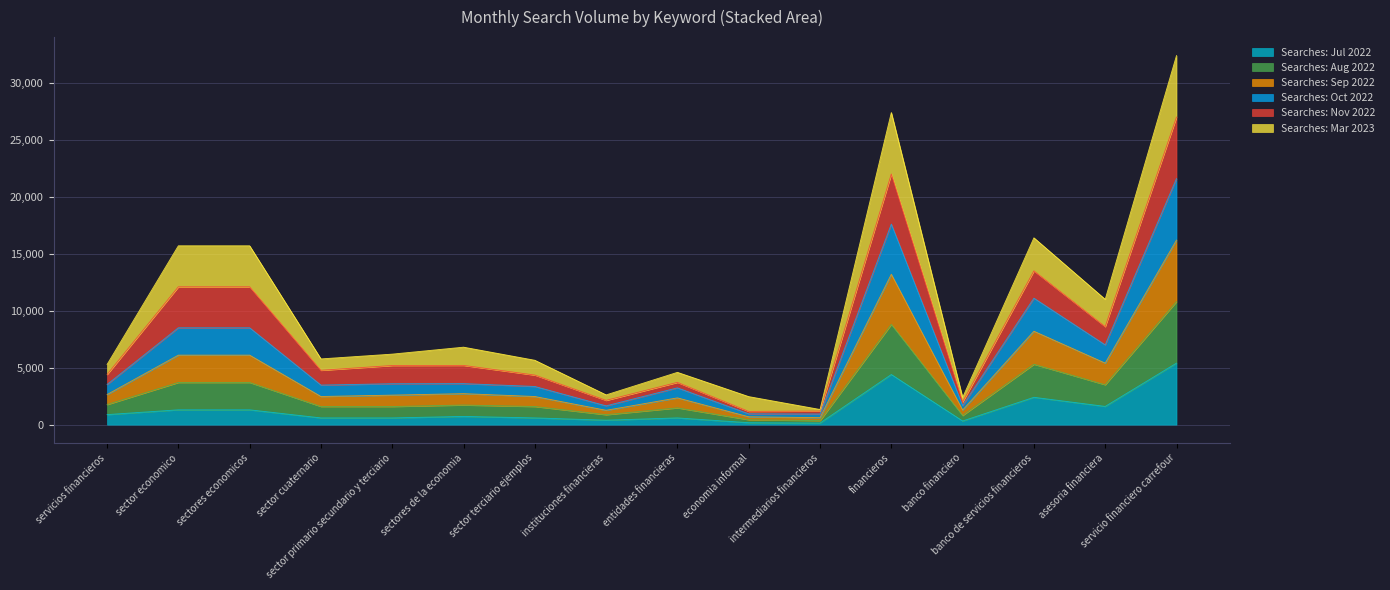

What is the maximum value shown in the chart?

32400